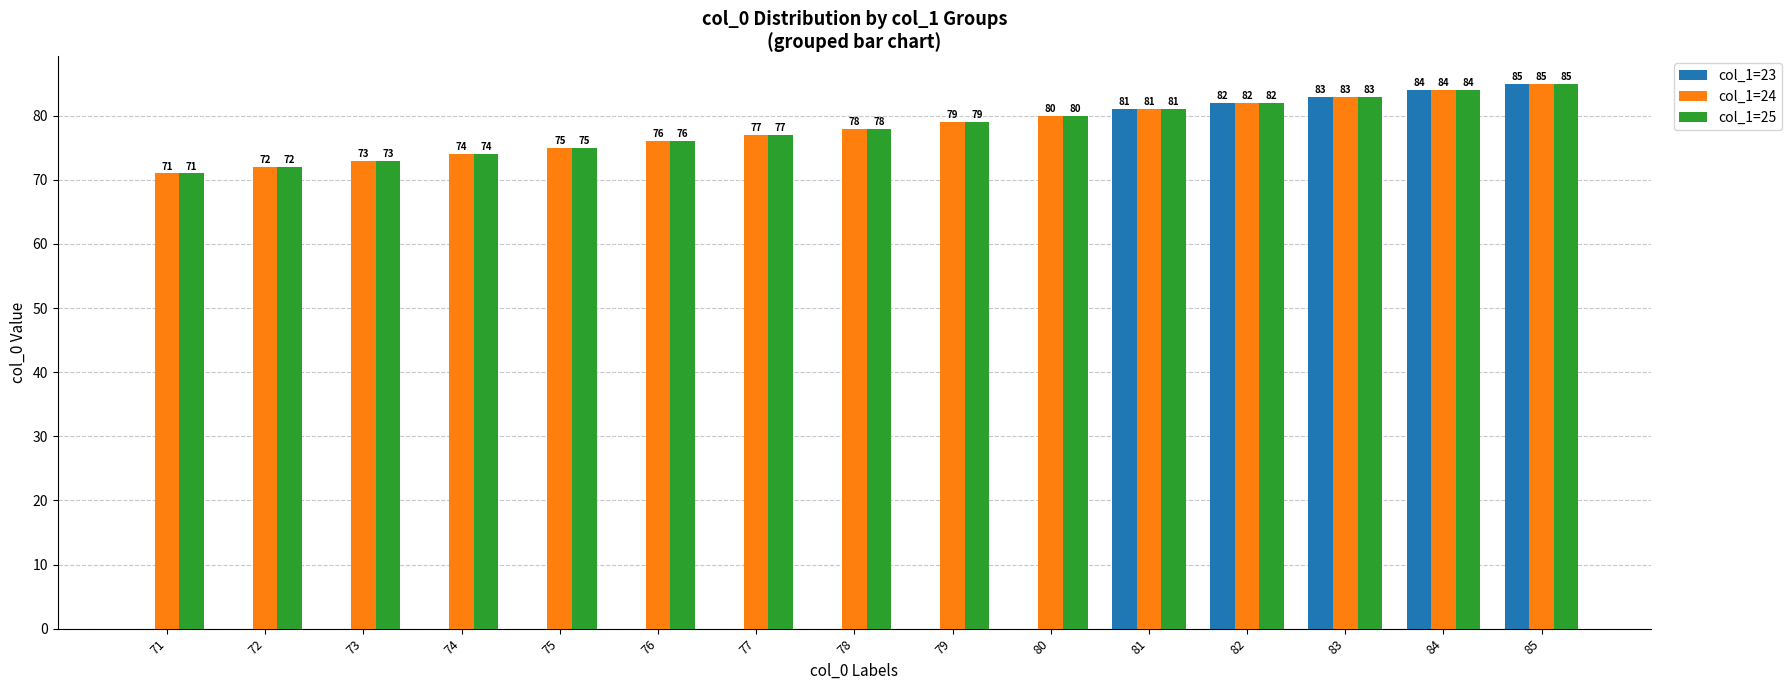

What is the sum of all col_1=25 values?

1170